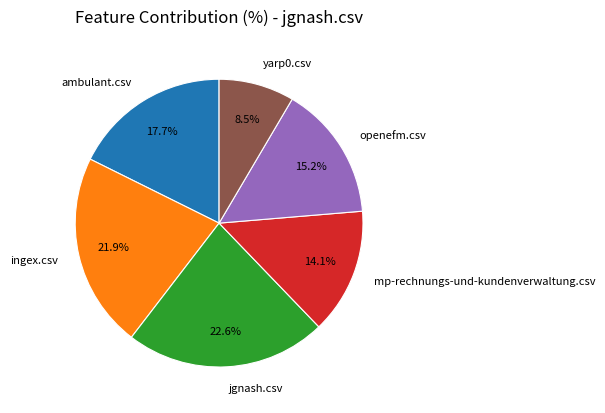

Between openefm.csv and ambulant.csv, which is larger?

ambulant.csv